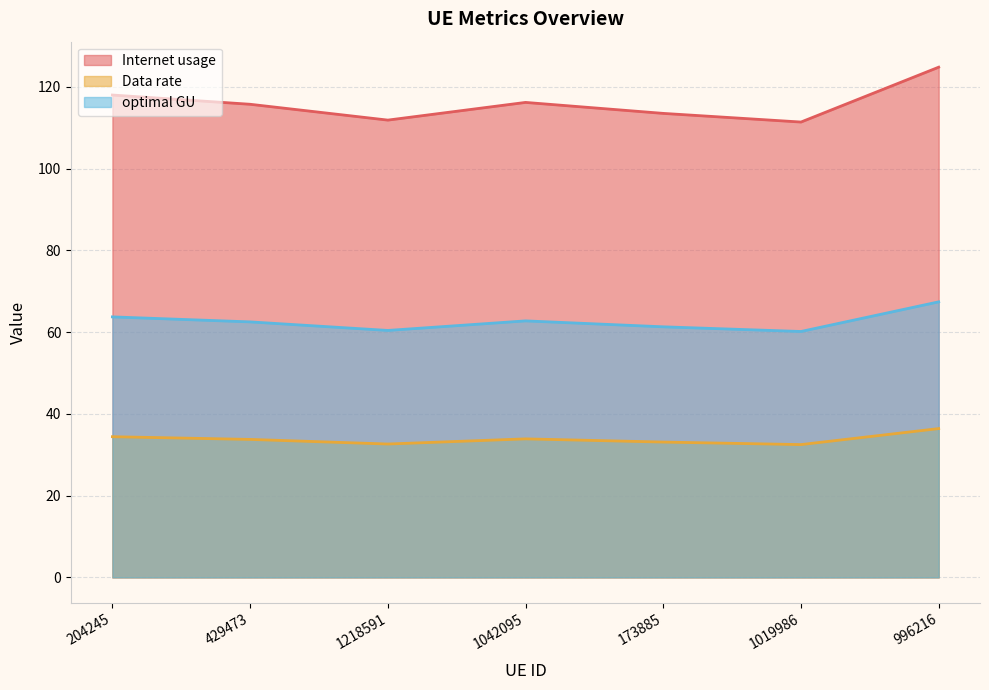

At which category does Internet usage reach its first local valley?

1218591